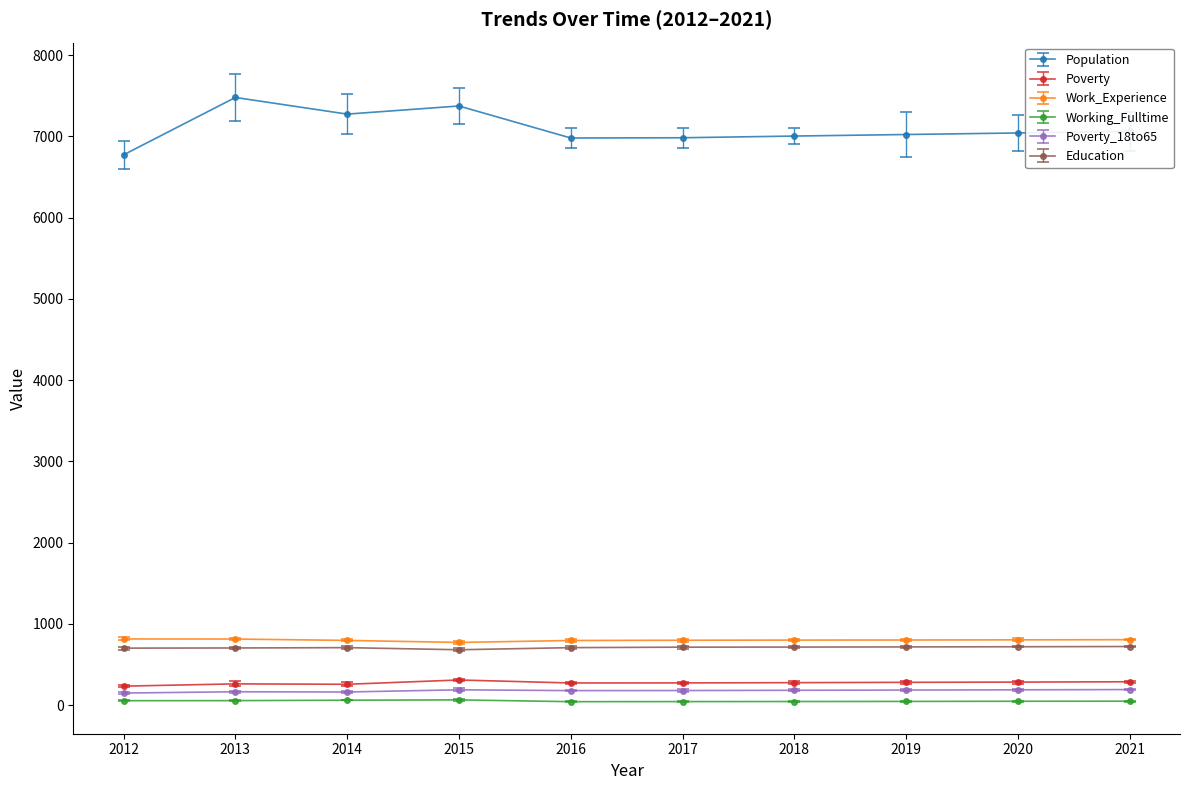

At which label does Population first exceed 7043?

2013